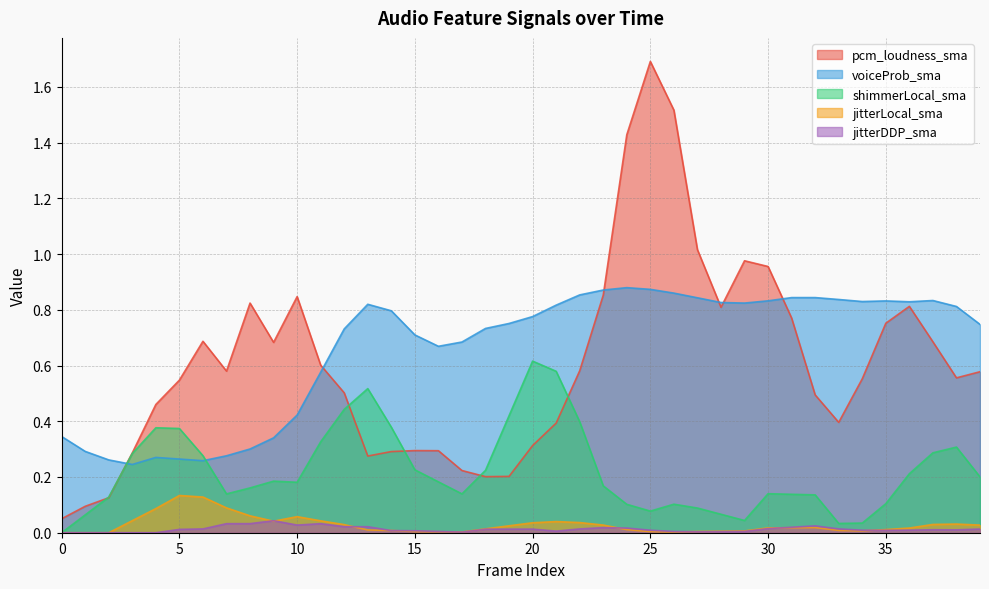

At 5, list the series in order from smallest to largest.

jitterDDP_sma, jitterLocal_sma, voiceProb_sma, shimmerLocal_sma, pcm_loudness_sma